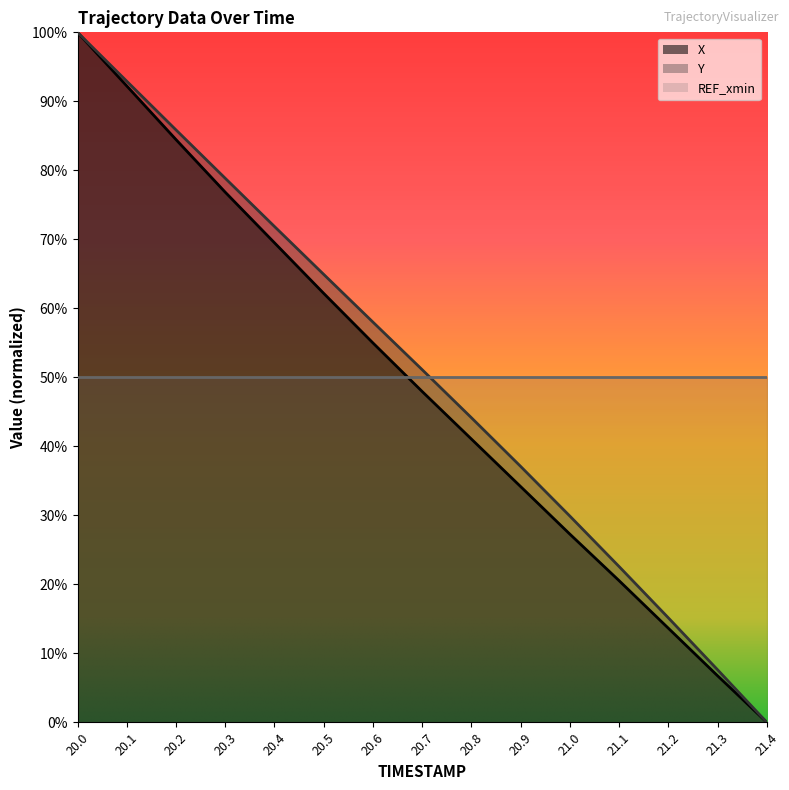

What is the total value across all series at 20.4?

1.4